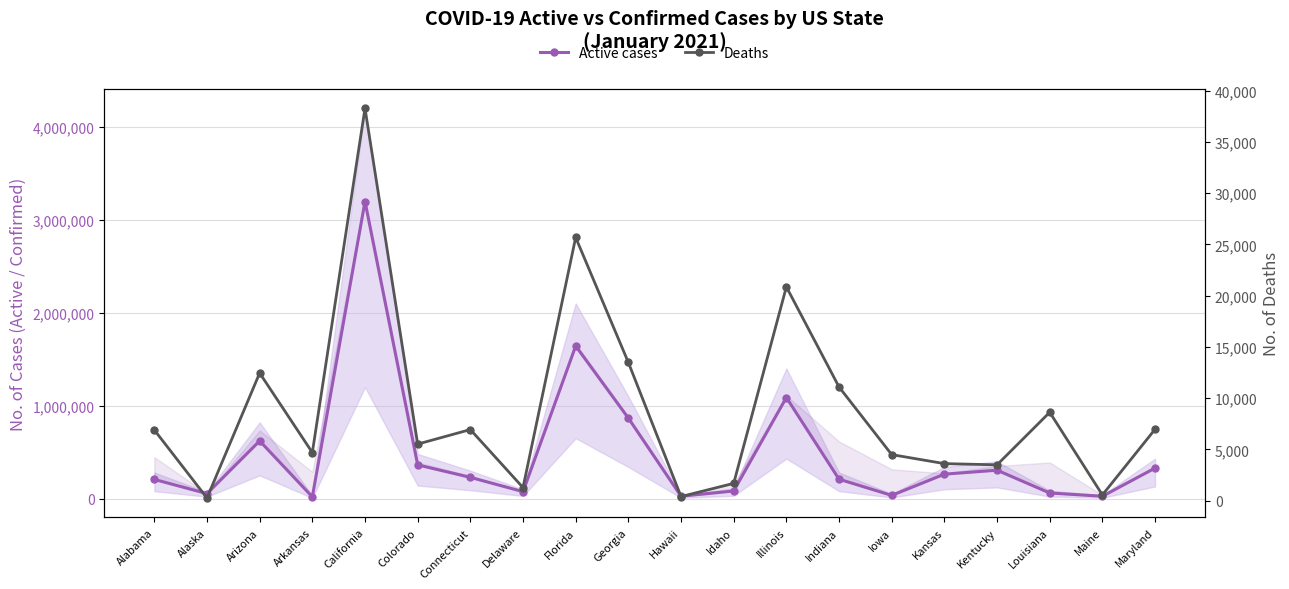

Is it true that Deaths equals 1112 at Kentucky?

False